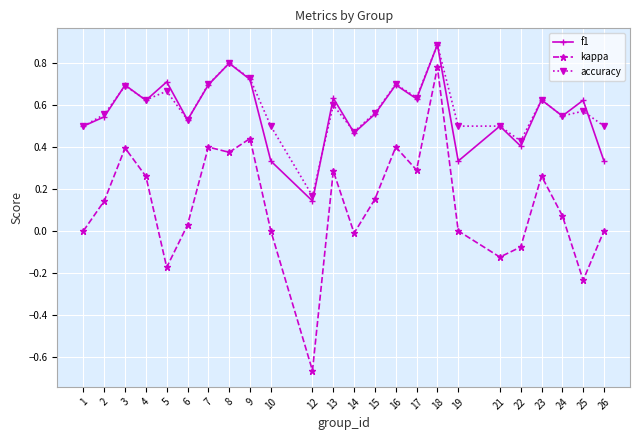

Which series has the widest spread of values?

kappa